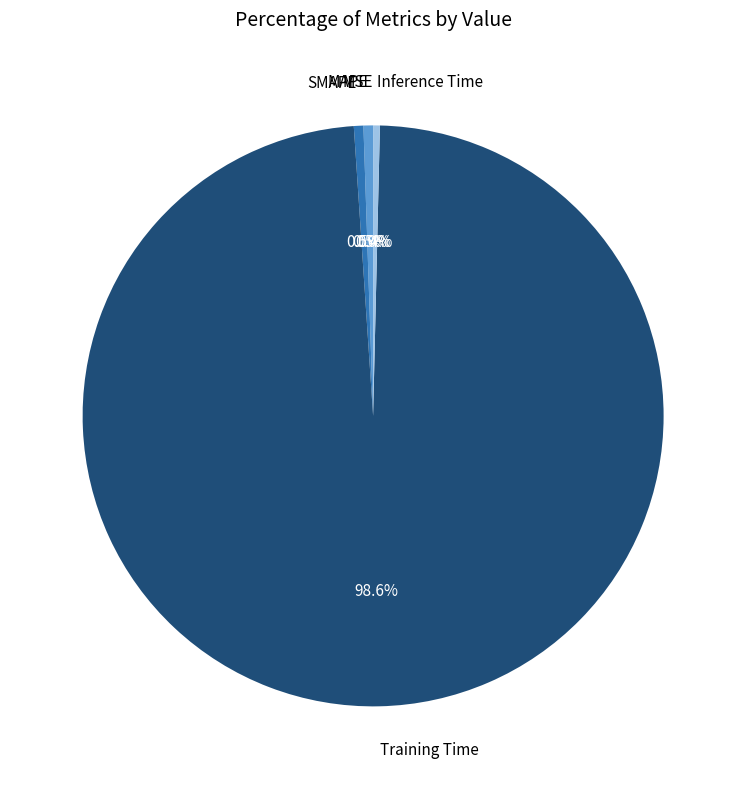

Which category has the biggest portion of the pie?

Training Time